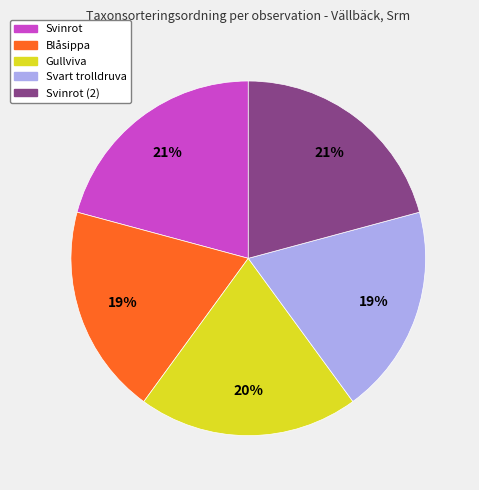

To the nearest percent, what is the difference between the largest and smallest slice percentages?

2%